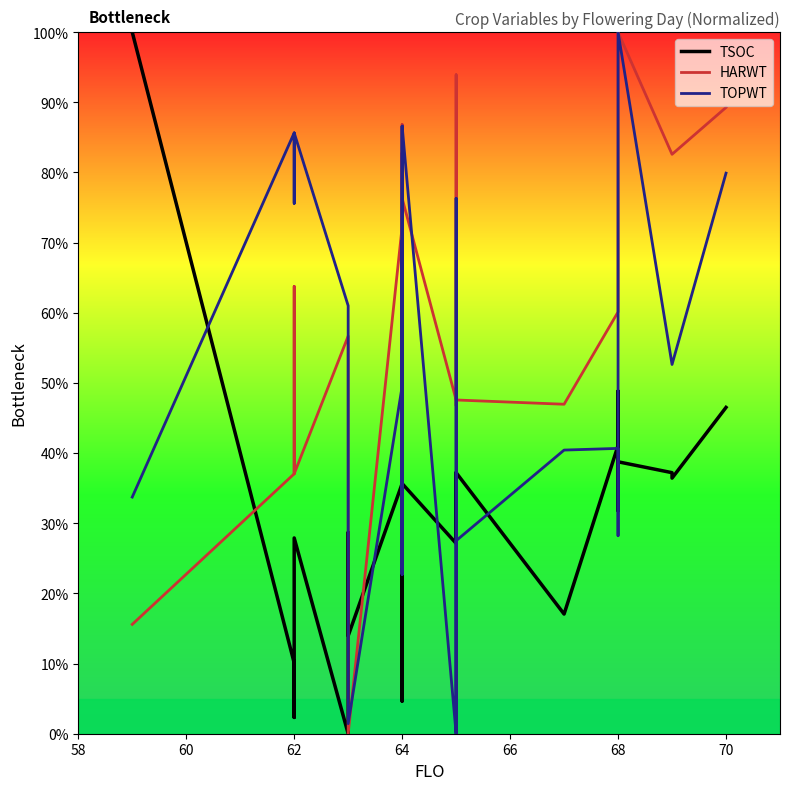

Does the chart have visible grid lines?

No